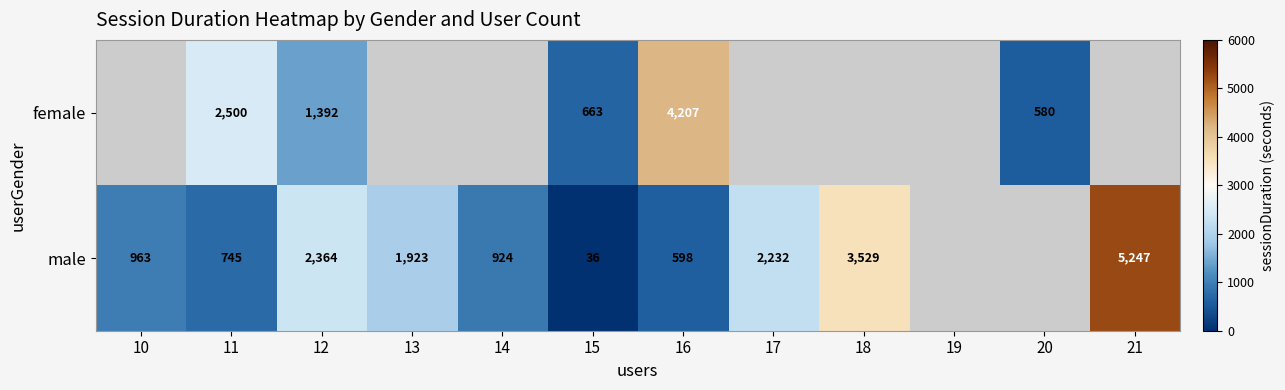

At which category does the chart reach its minimum across all series?

15